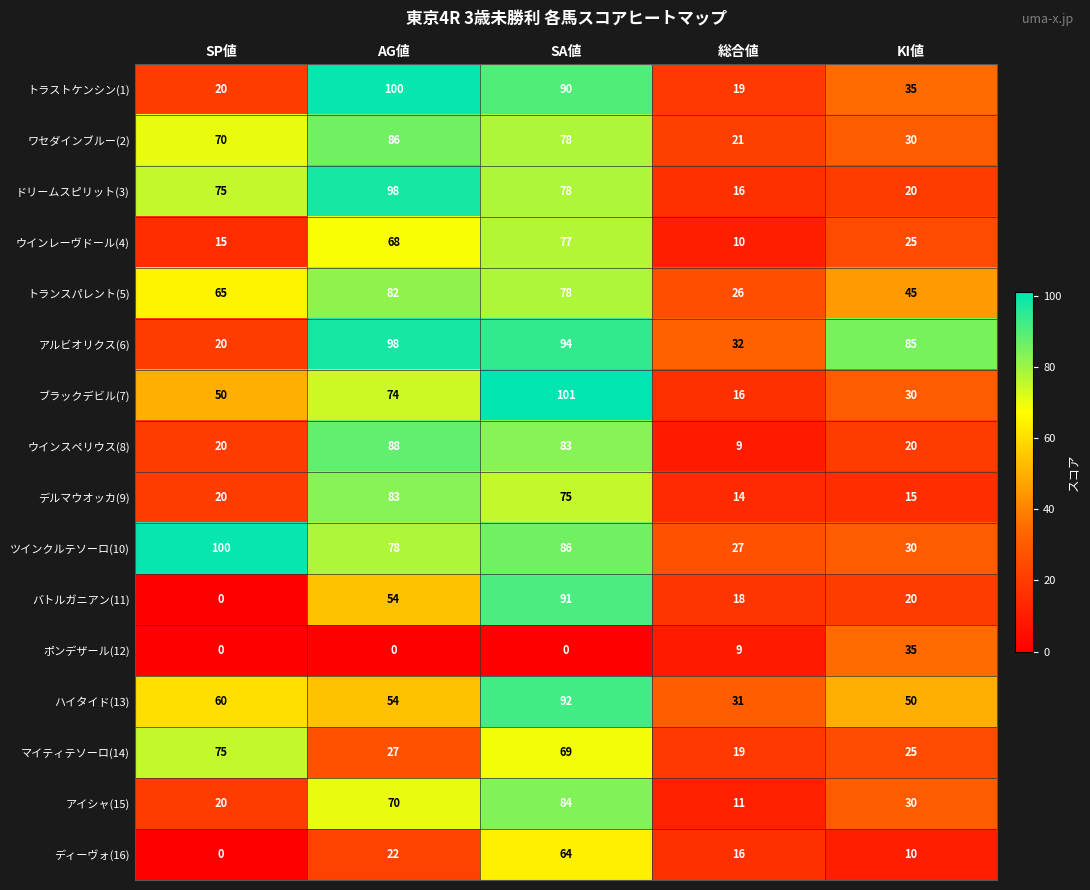

What is the difference between the maximum and minimum values in the ポンデザール(12) series?

35